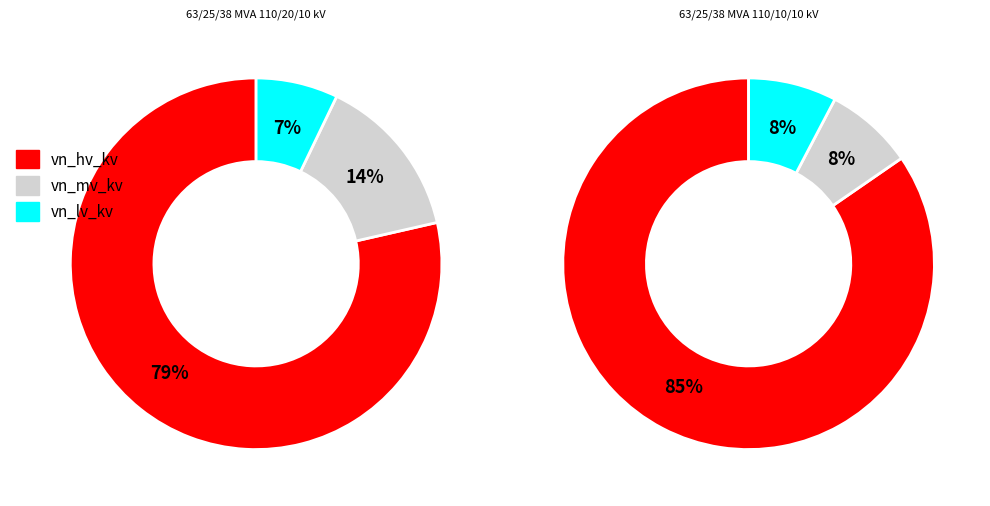

To the nearest percent, what portion does 63/25/38 MVA 110/20/10 kV represent?

50%